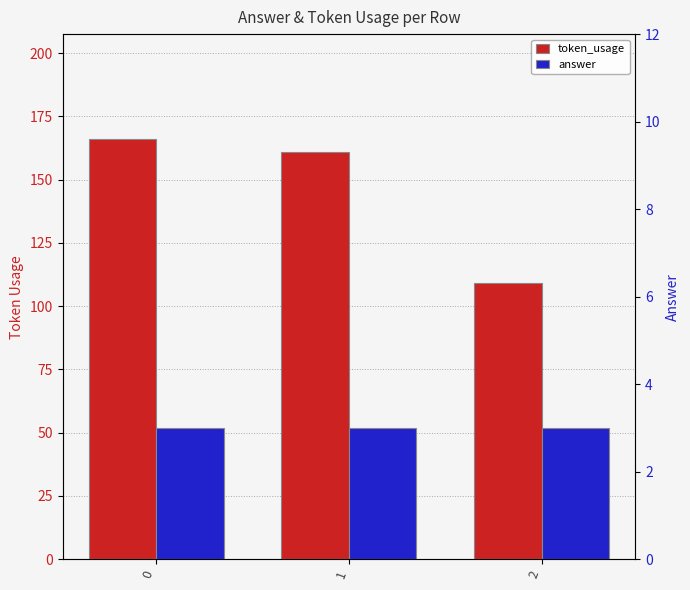

Reading left to right, what are all the values shown in this chart?

token_usage: 166	161	109
answer: 3	3	3